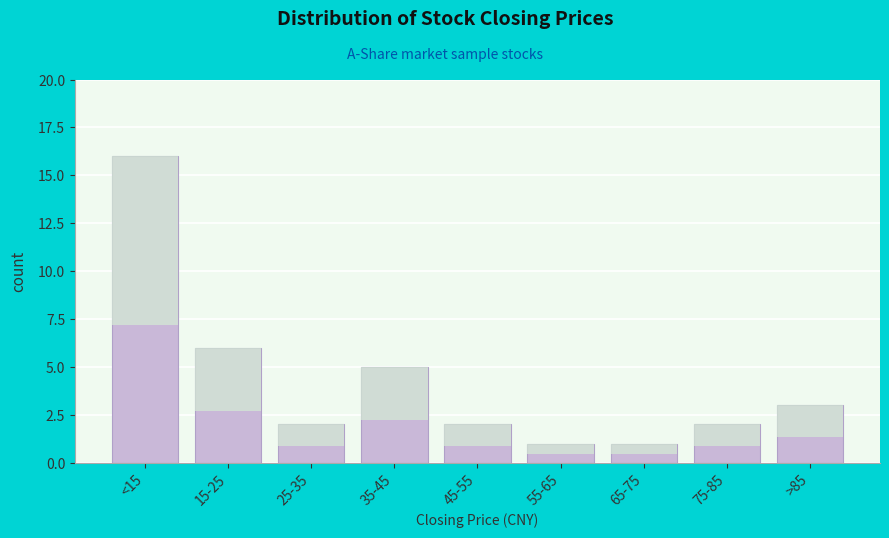

Reading left to right, what are all the values shown in this chart?

<15=16	15-25=6	25-35=2	35-45=5	45-55=2	55-65=1	65-75=1	75-85=2	>85=3